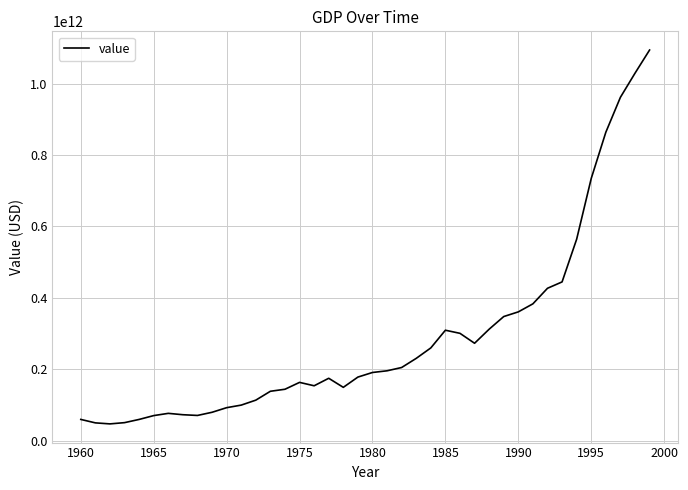

Does the chart display data point markers on the line(s)?

No